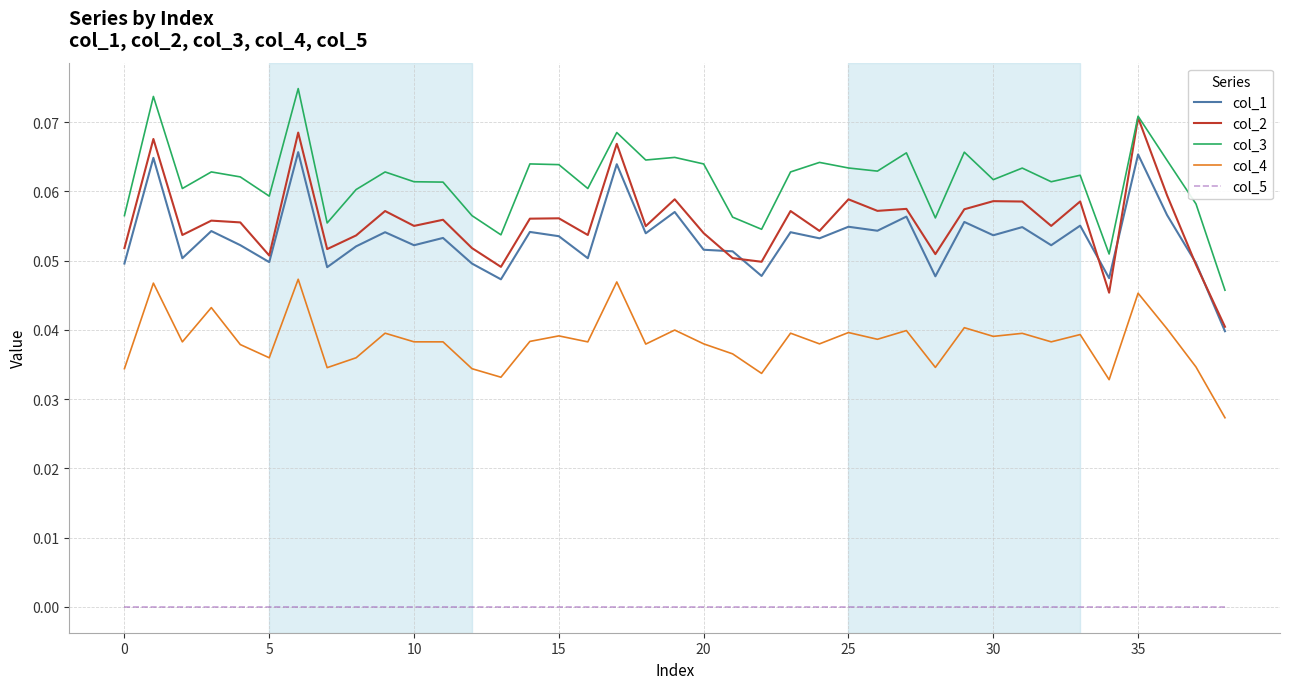

List the series in order of their peak value, lowest first.

col_5, col_4, col_1, col_2, col_3